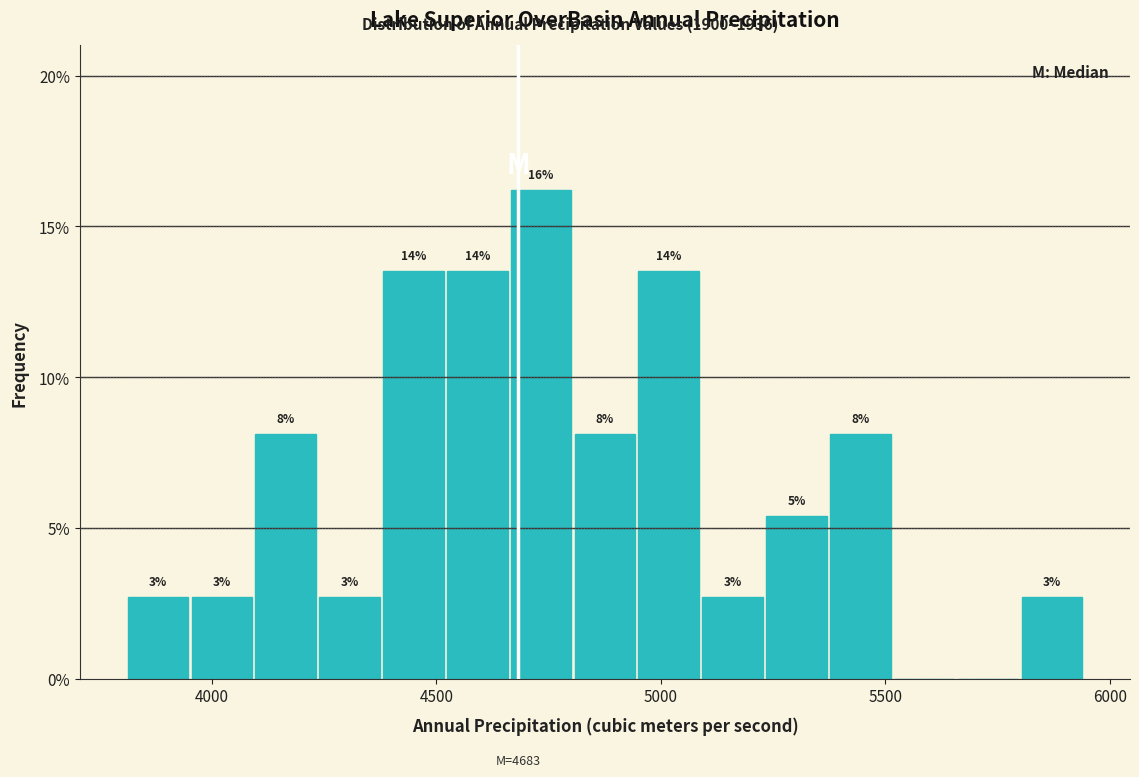

Around what value on the x-axis is the tallest bar? Give the approximate position of its centre, as read against the axis.

4750